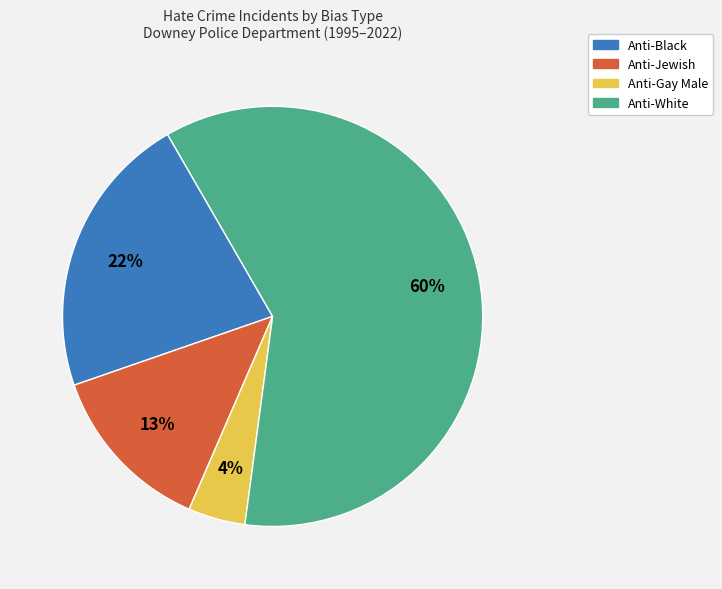

To the nearest percent, what portion does Anti-Gay Male represent?

4%